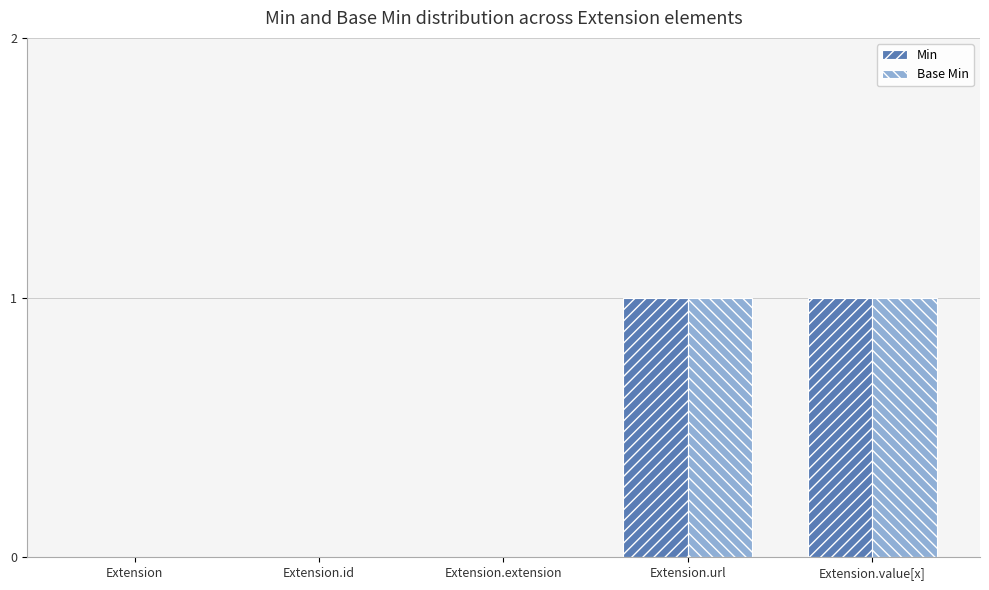

Is it true that Base Min equals 2 at Extension.value[x]?

False